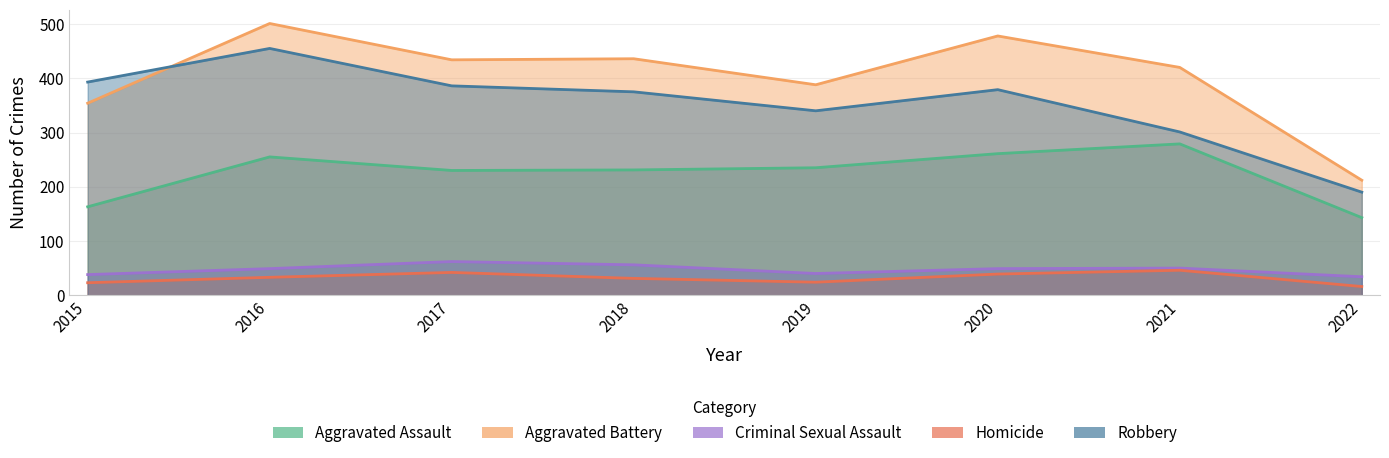

In Aggravated Battery, how many points are higher than both neighbors (excluding endpoints)?

3